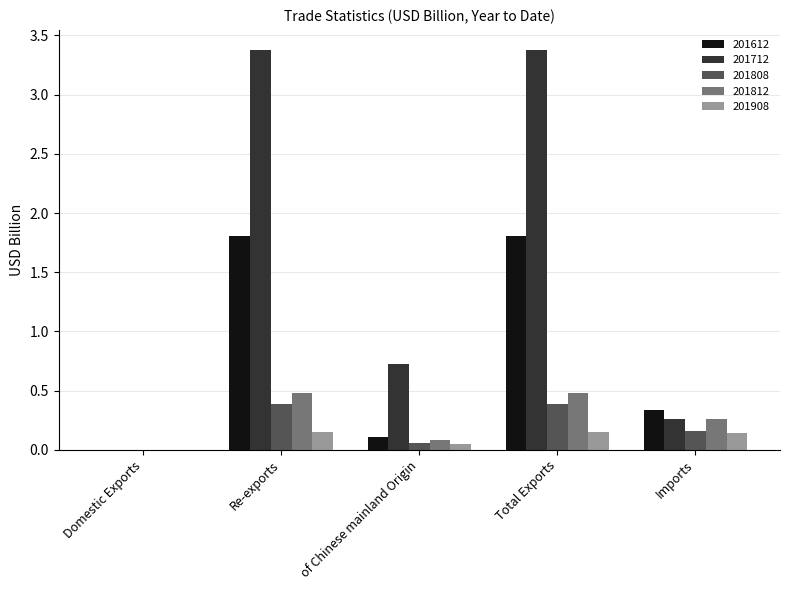

Which series has the largest total across all categories?

201712